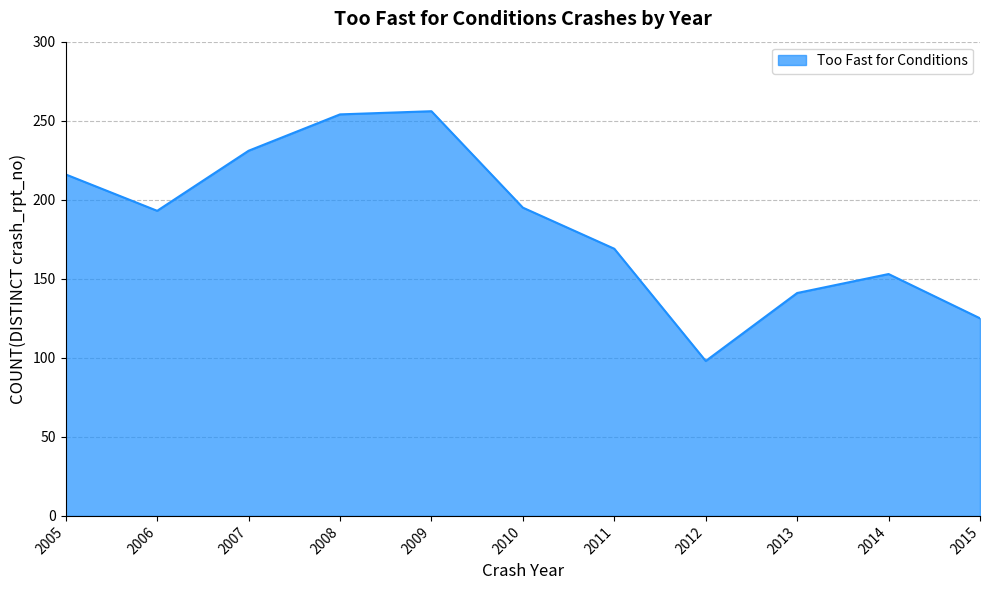

What is the difference between the values at 2012 and 2008?

156